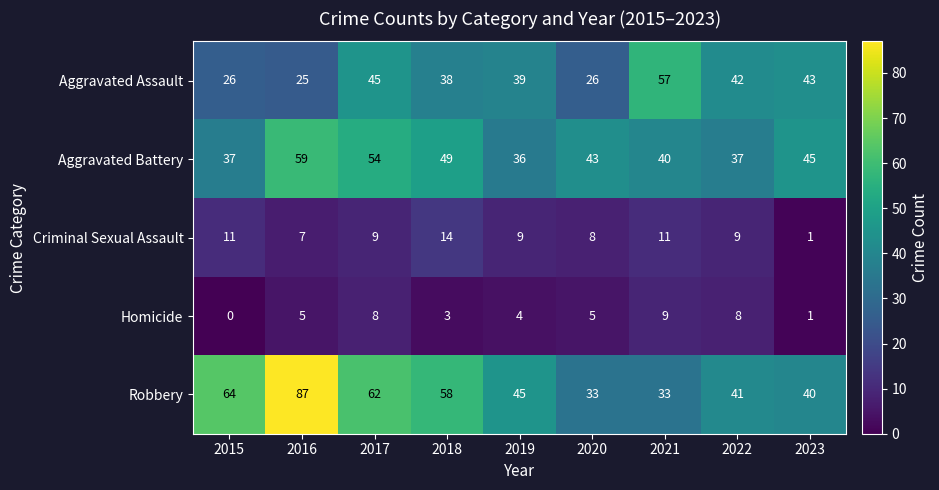

At which label does Aggravated Battery first exceed 43?

2016